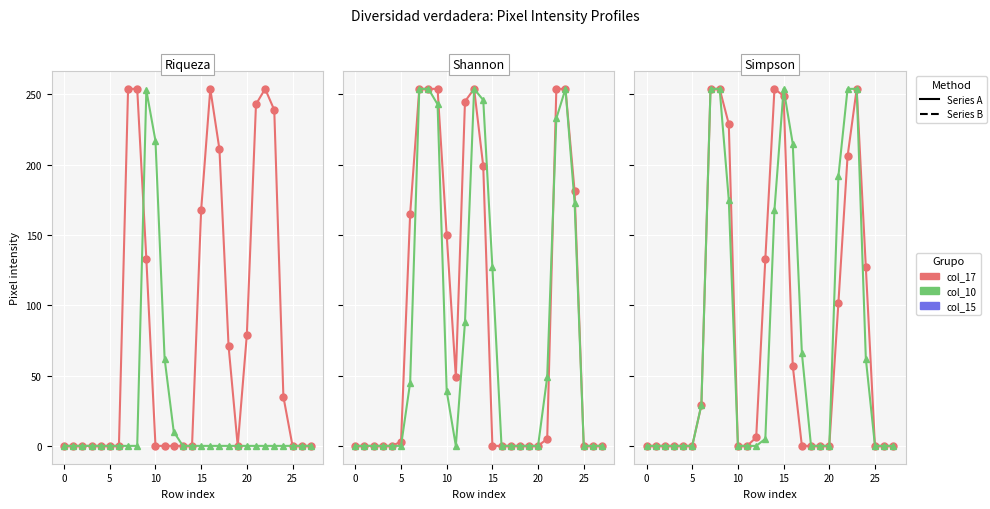

Where is the first local maximum for col_16?

15